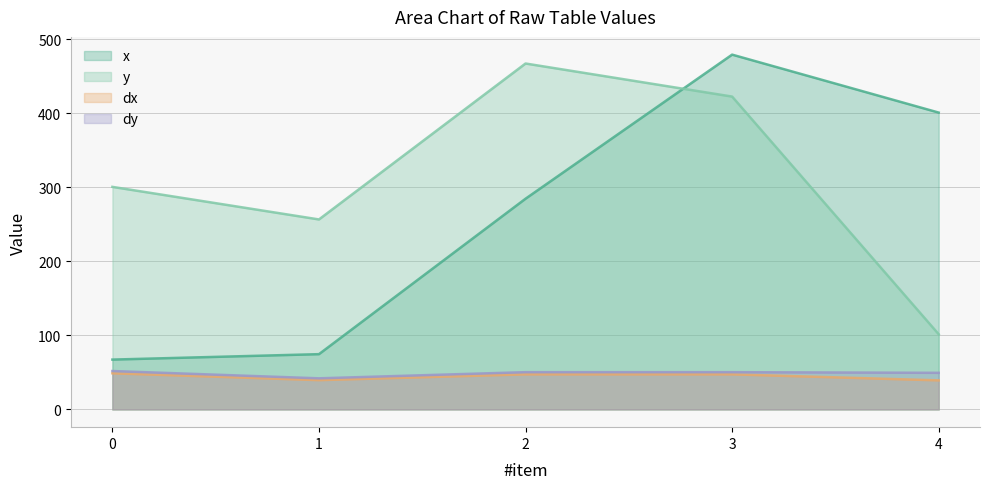

What is the maximum value for y?

467.3